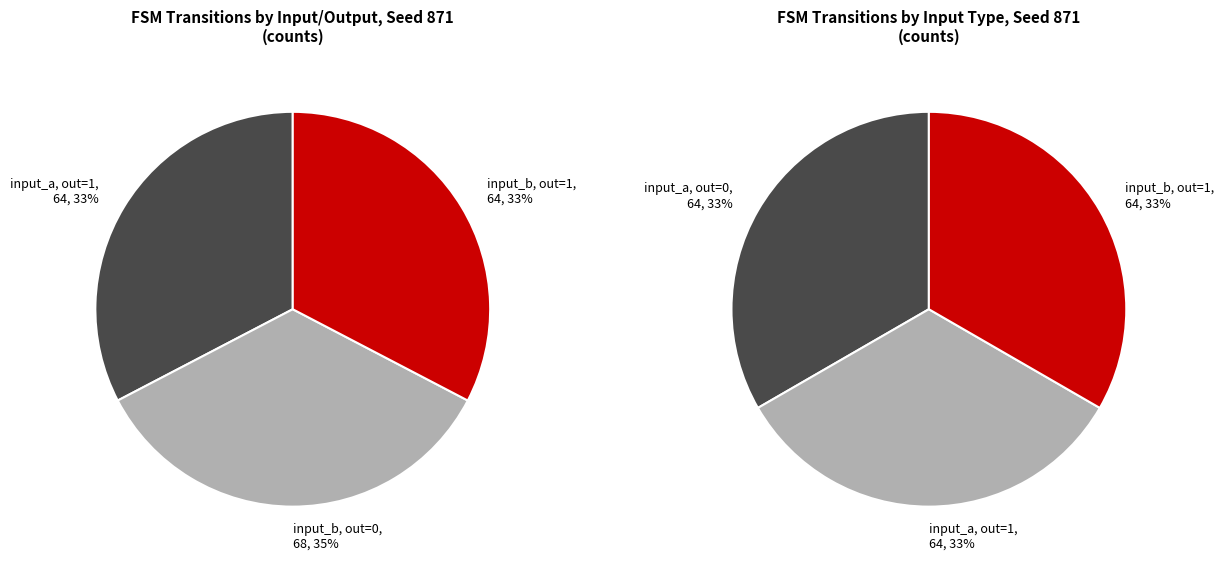

Count the number of slices in the pie.

3